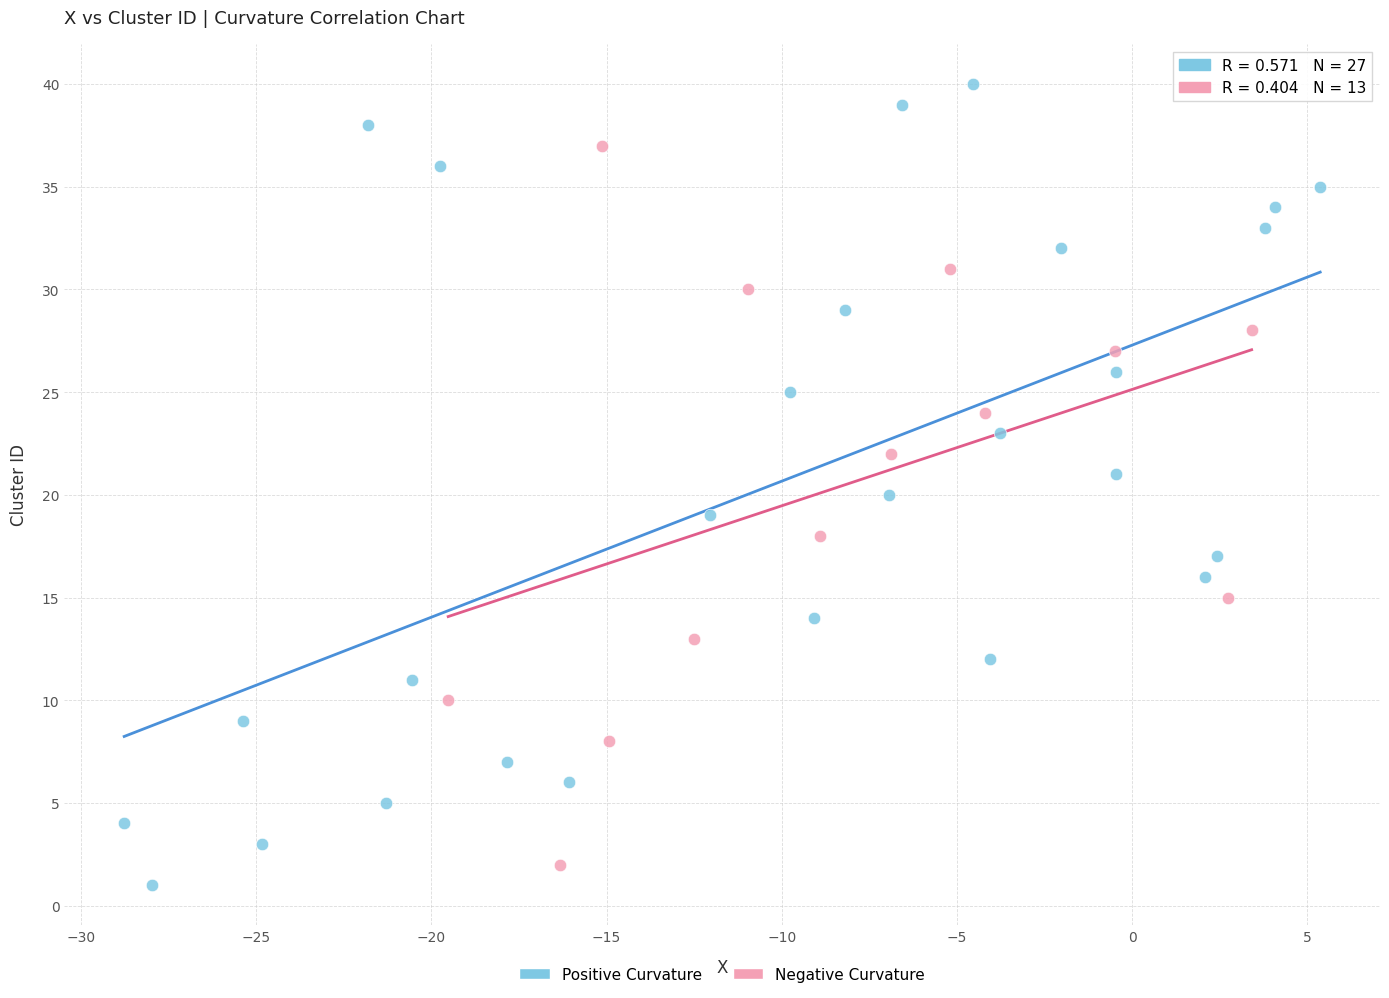

Which series has the widest spread of Y values?

Positive Curvature